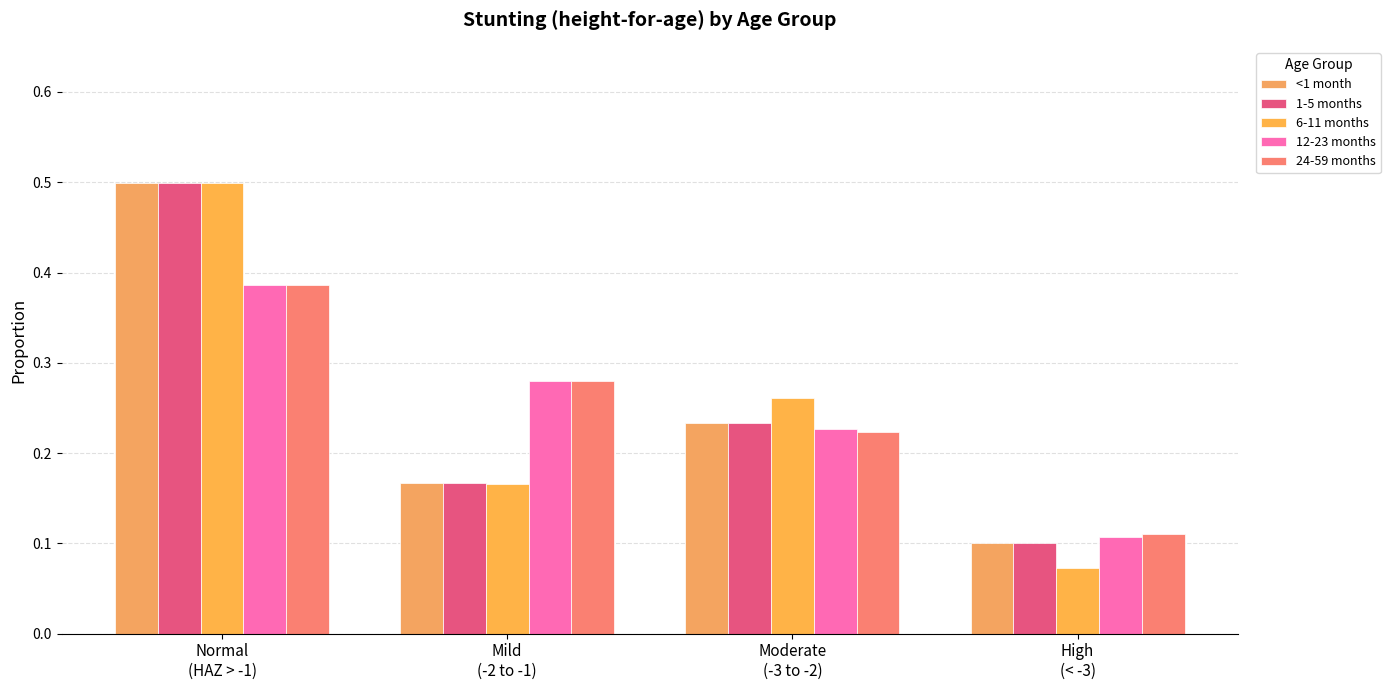

How many series are shown in this chart?

5